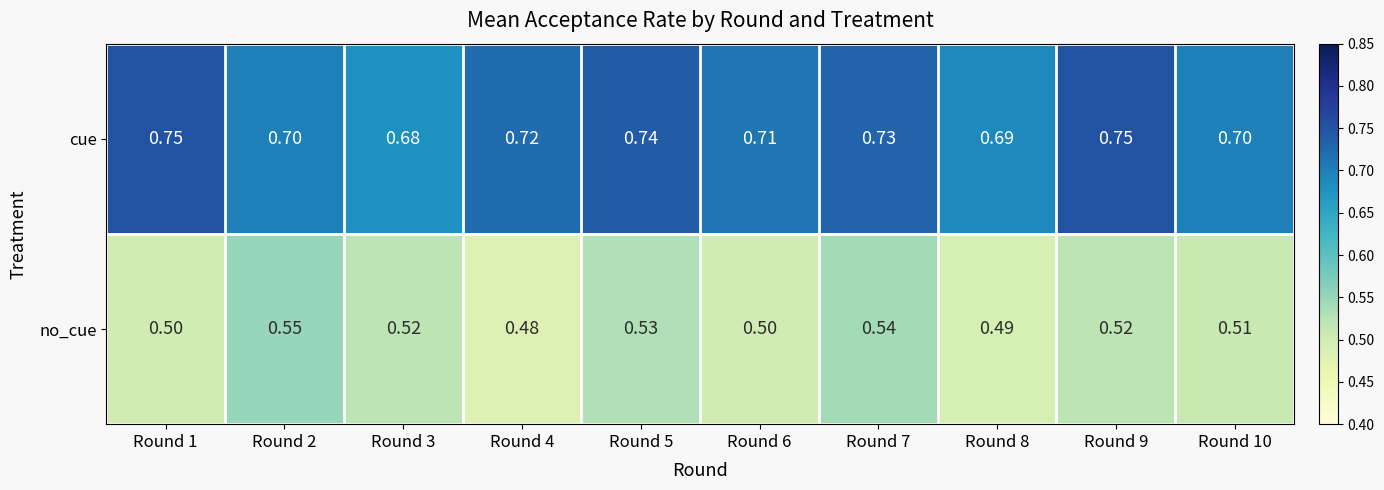

Between Round 2 and Round 9, which series saw the biggest shift?

cue